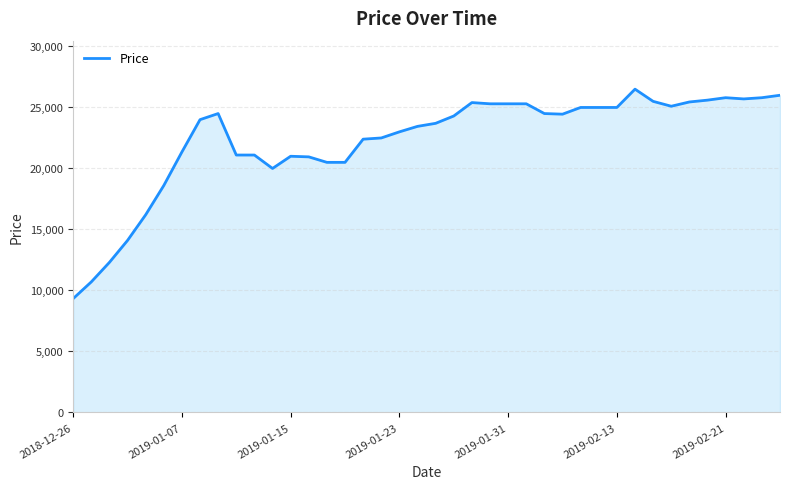

What is the greatest value displayed?

26500